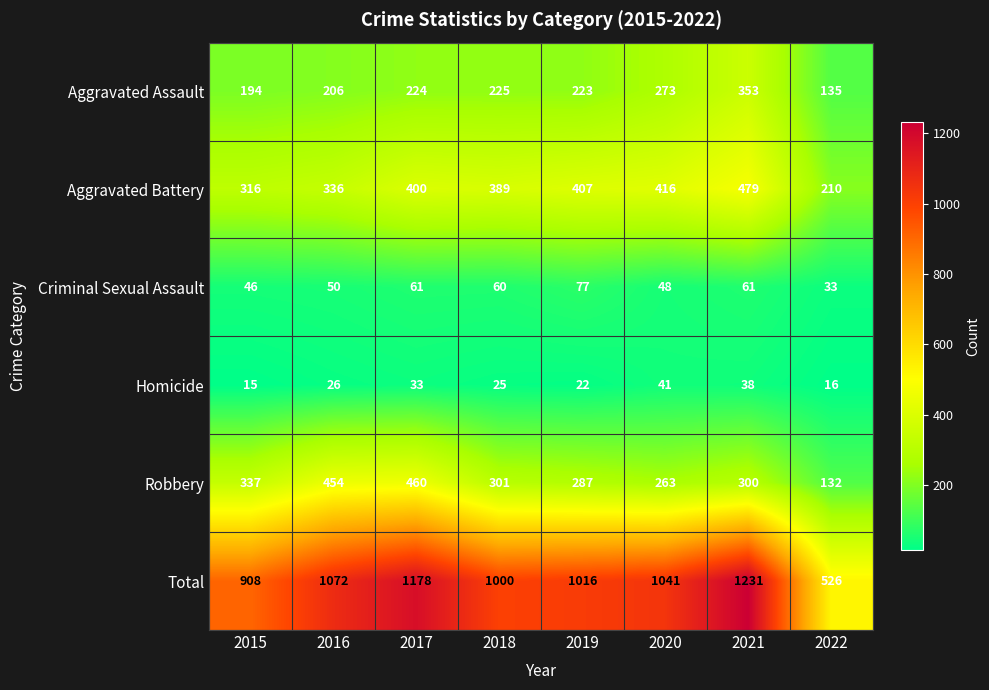

What is the sum of all Aggravated Assault values?

1833